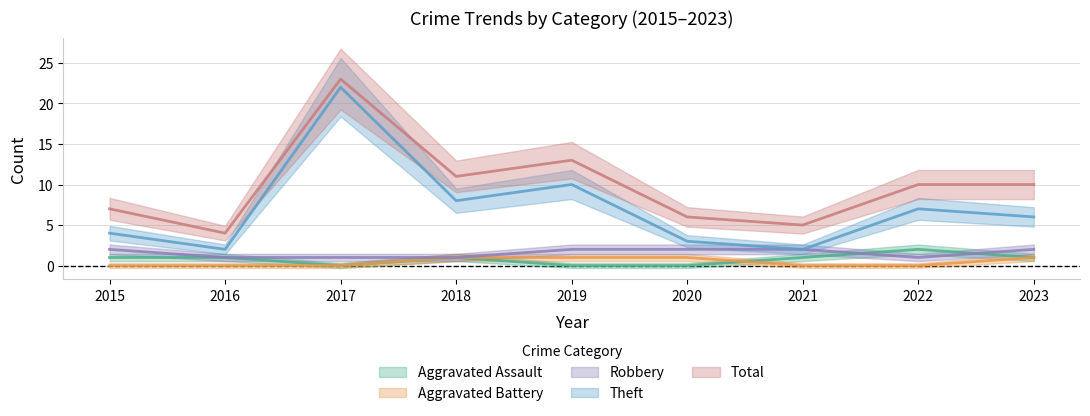

In Aggravated Assault, how many points are lower than both neighbors (excluding endpoints)?

1